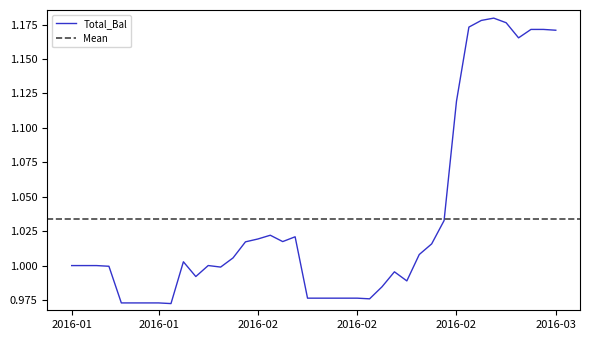

List the labels in order of value, smallest first.

20160122, 20160115, 20160119, 20160120, 20160121, 20160216, 20160208, 20160209, 20160210, 20160211, 20160212, 20160217, 20160219, 20160126, 20160218, 20160128, 20160114, 20160111, 20160112, 20160113, 20160127, 20160125, 20160129, 20160222, 20160223, 20160201, 20160204, 20160202, 20160205, 20160203, 20160224, 20160225, 20160303, 20160308, 20160304, 20160307, 20160226, 20160302, 20160229, 20160301